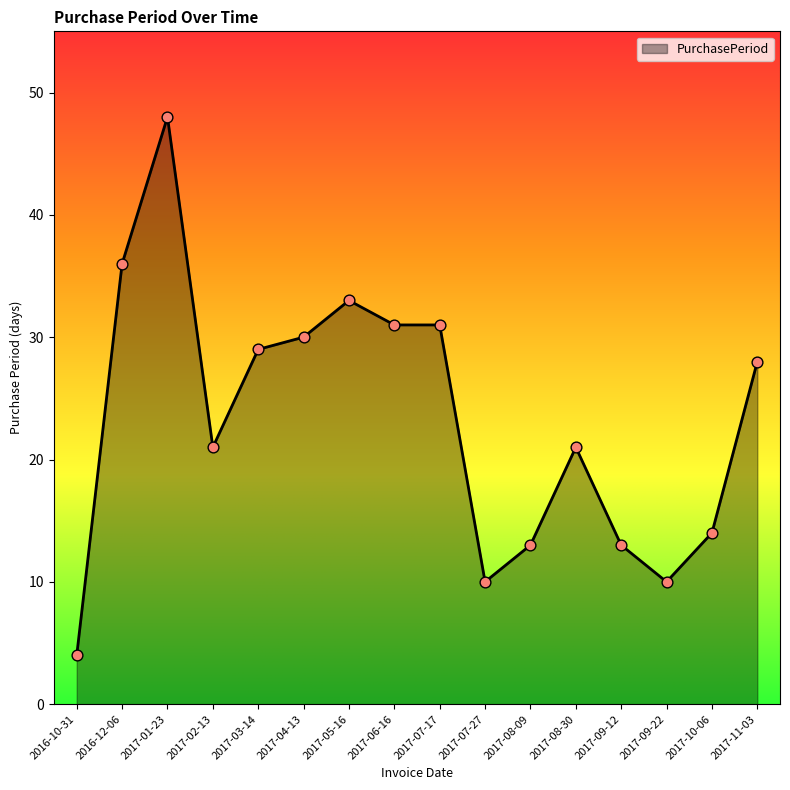

Approximately how many times larger is the value at 2017-06-16 compared to 2017-01-23?

0.6